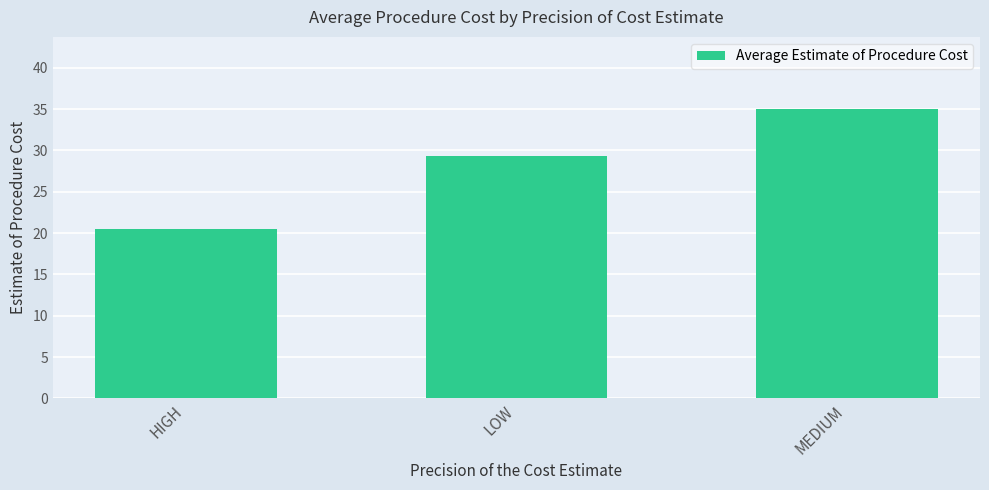

Between HIGH and MEDIUM, which is larger?

MEDIUM